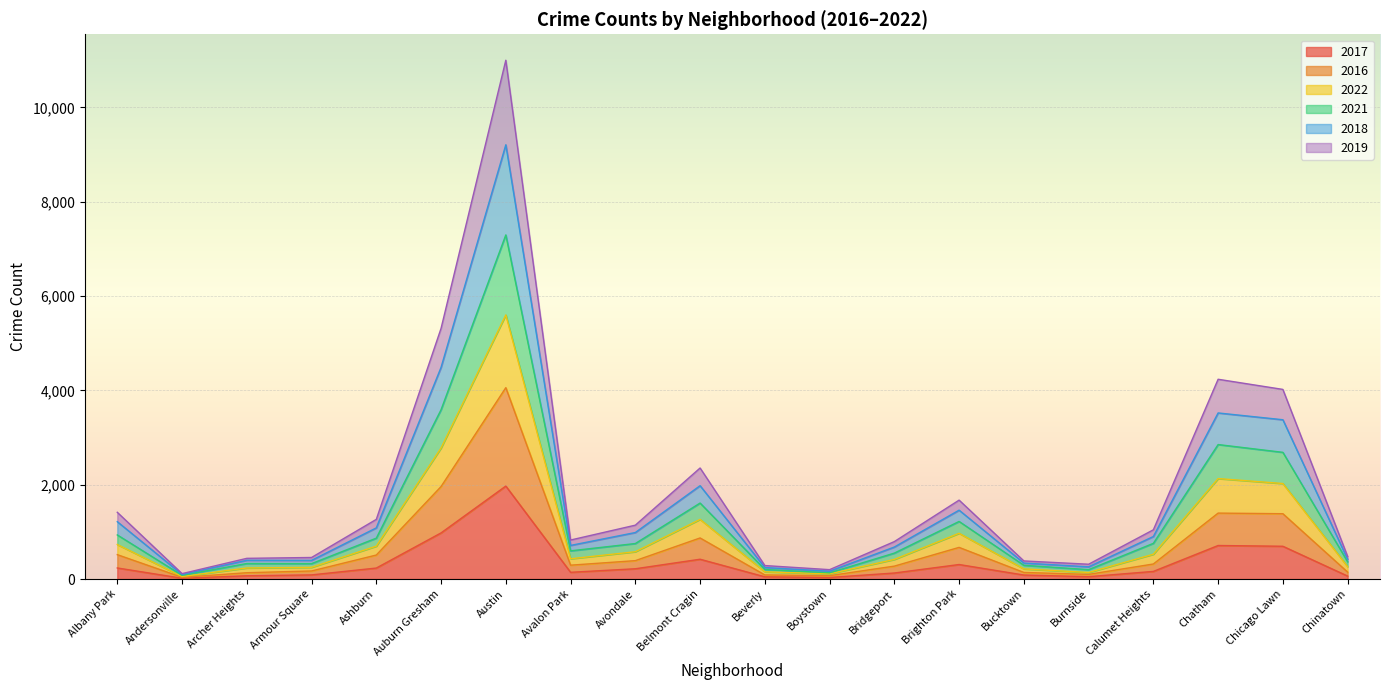

At which category is the sum across all series the highest?

Austin